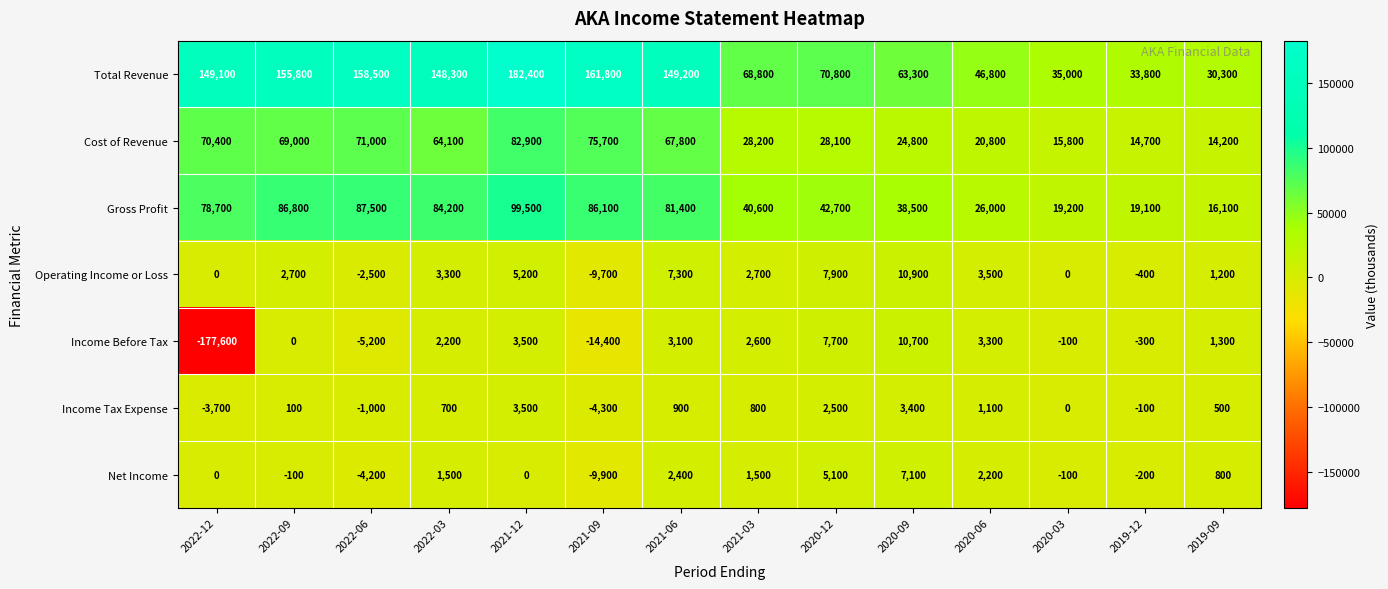

The Gross Profit series shows 52790 at 2022-12. True or false?

False